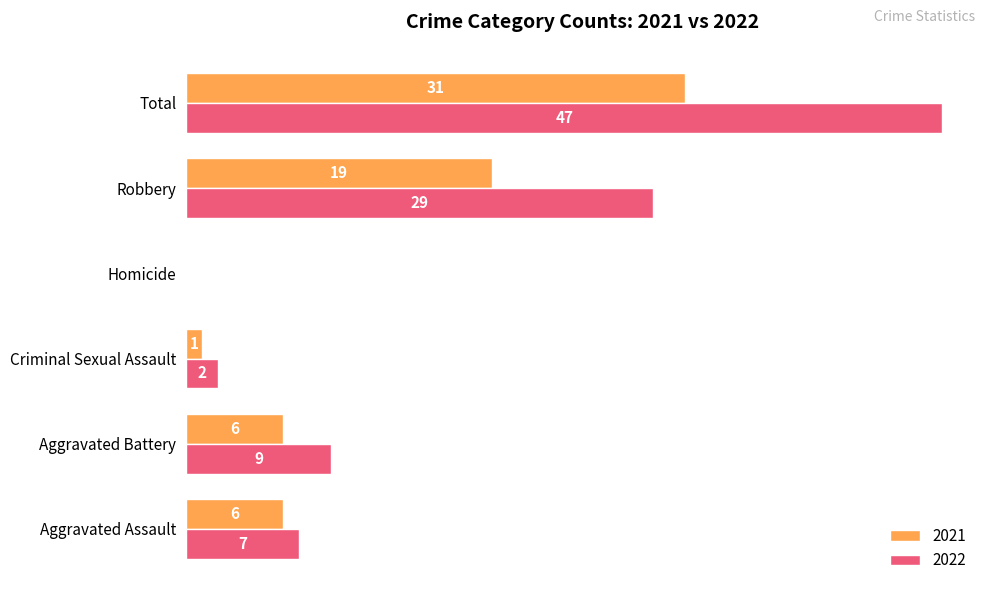

Where is 2021 nearest to the value 15?

Robbery